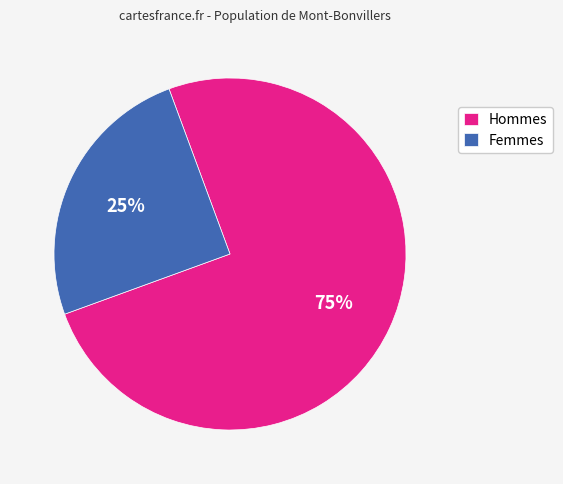

Does any single category account for the majority?

Yes